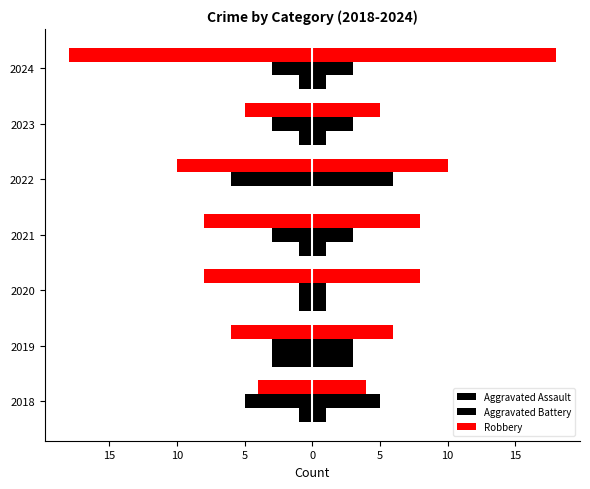

The Aggravated Battery series shows -3 at 2019. True or false?

True